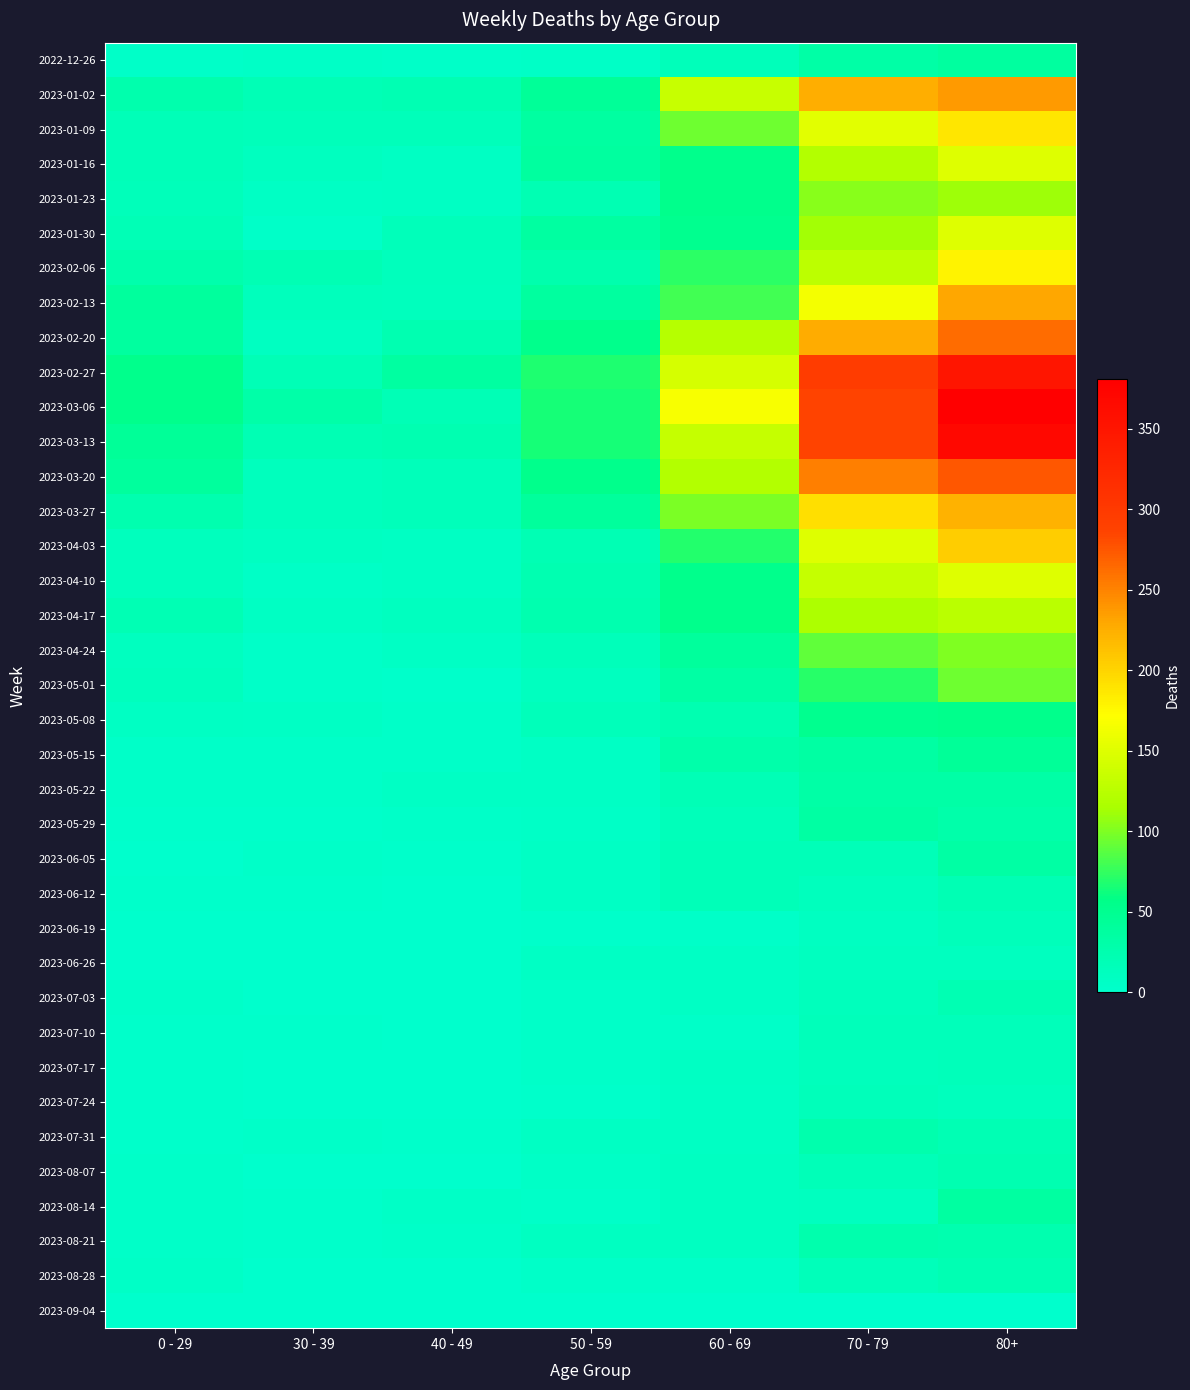

Which category has the lowest value across all series?

40 - 49